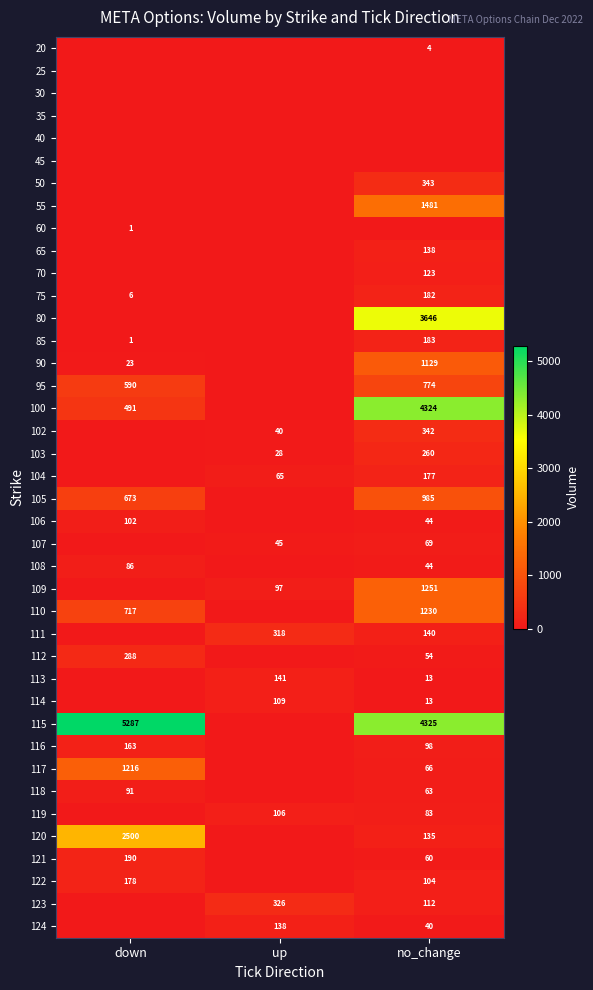

Is it true that 113 equals 7 at no_change?

False